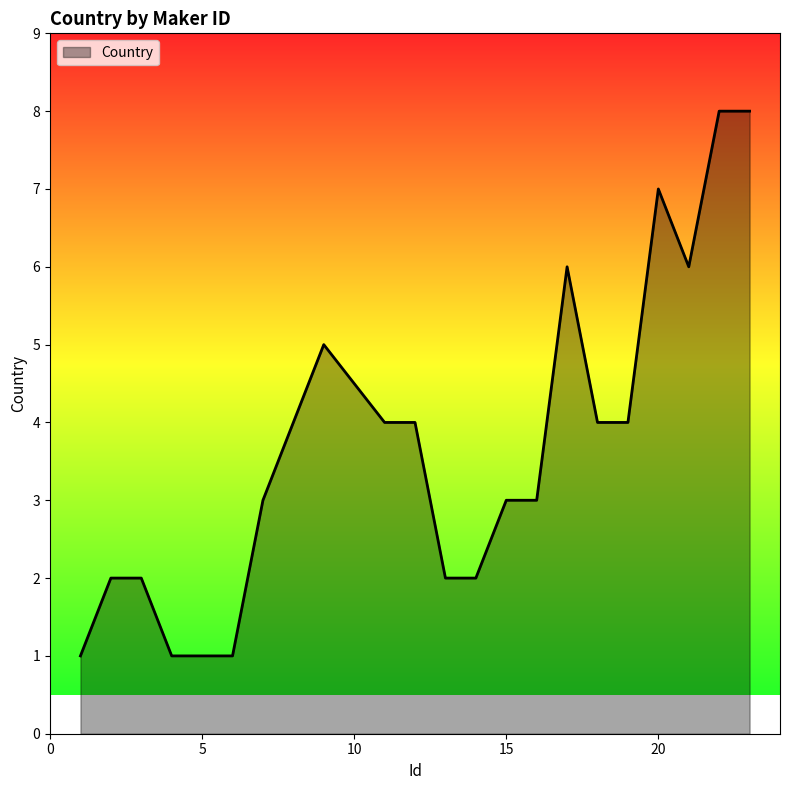

What is the minimum value shown in the chart?

1